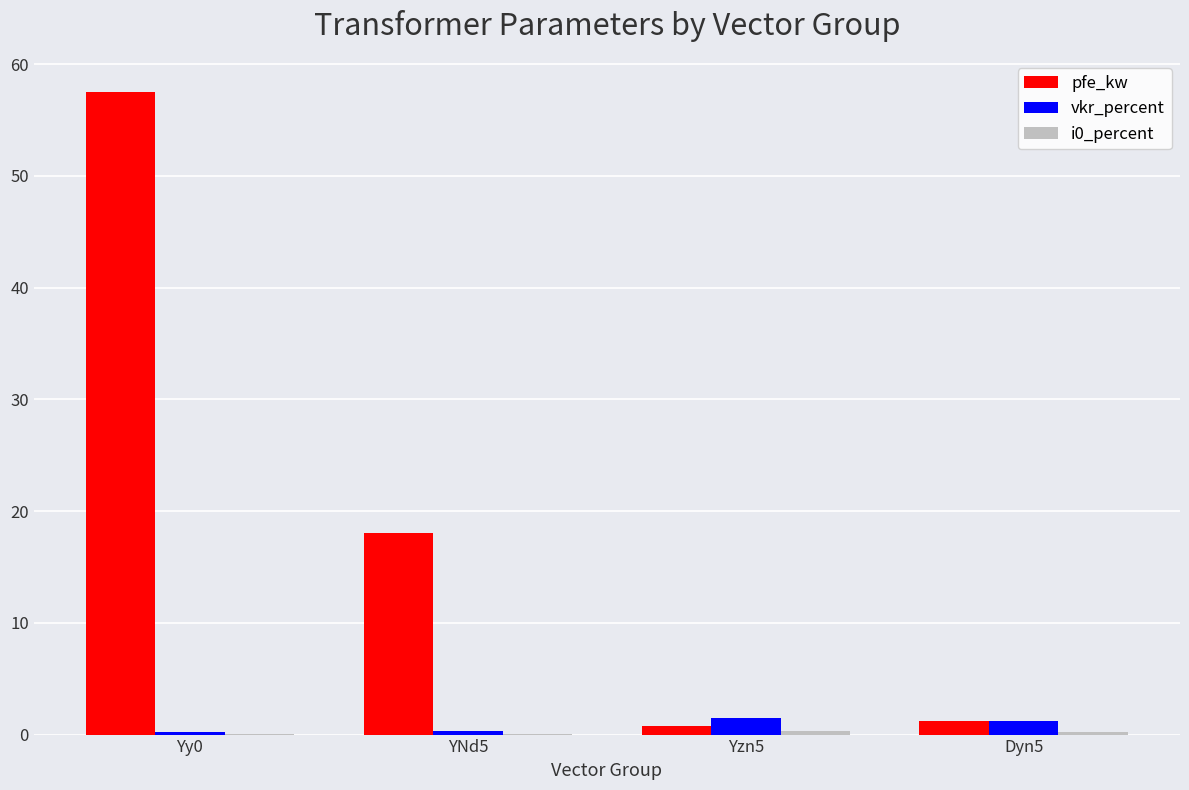

Which category has the highest value across all series?

Yy0